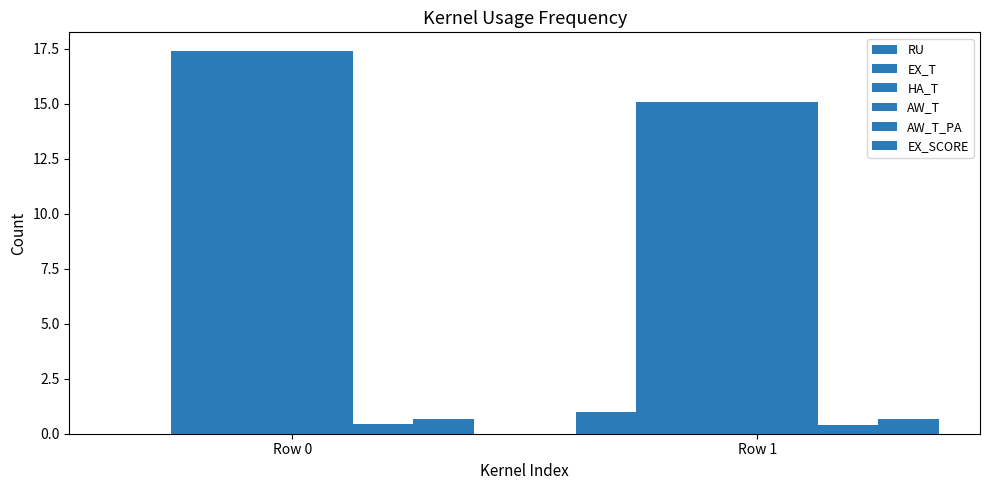

Are the bars grouped side by side (vs. stacked)?

Yes